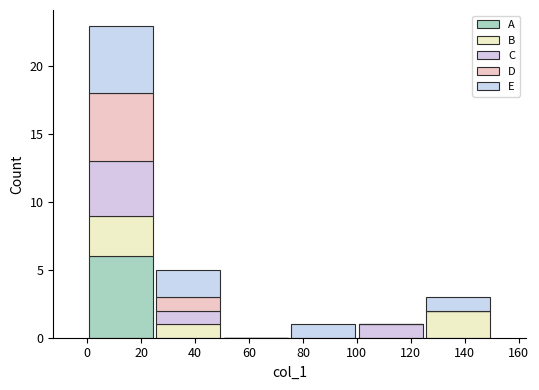

Reading left to right, transcribe this chart: for each stacked bar, give the range it covers on the x-axis and its total height. The values are not printed on the chart, so give them approximately, as read against the axis.

0 to 25: 23
25 to 50: 5
50 to 75: 0
75 to 100: 1
100 to 125: 1
125 to 150: 3